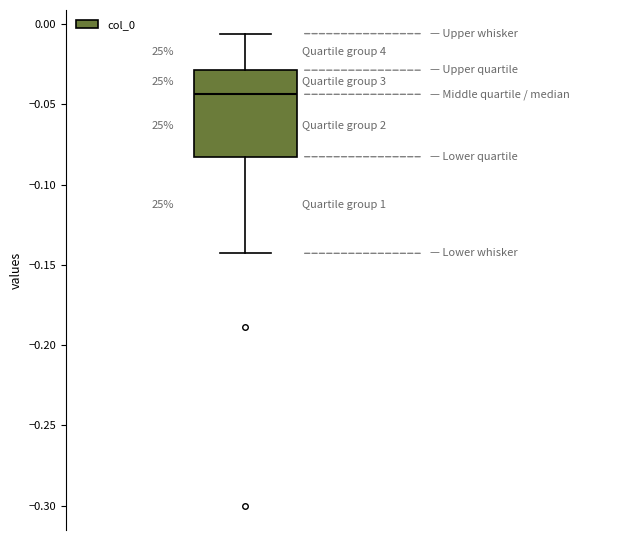

Transcribe this box plot: give where the median line is, the range the box spans, and where the two whiskers end, as read against the y-axis. The values are not printed on the chart, so give them approximately, as read against the axis.

median -0.045, box -0.085 to -0.030, whiskers -0.145 to -0.005